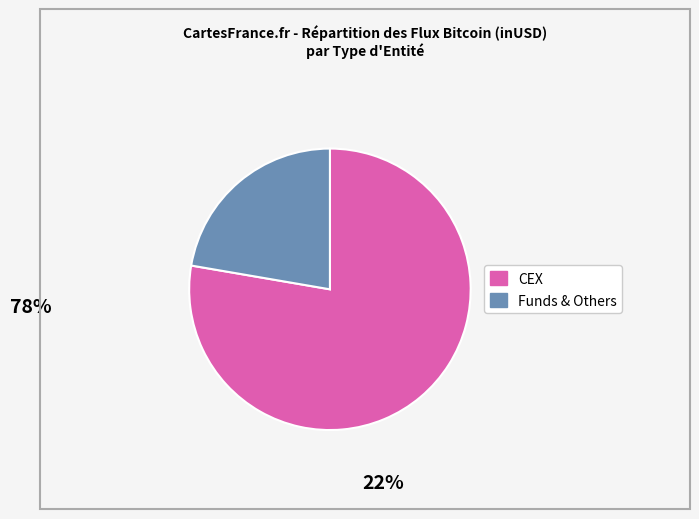

Is there a majority slice in this chart?

Yes